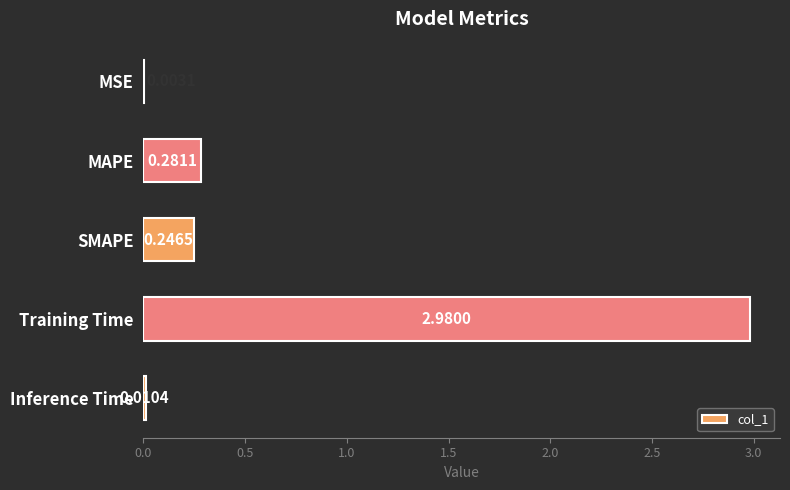

Which label corresponds to the largest value in the chart?

Training Time